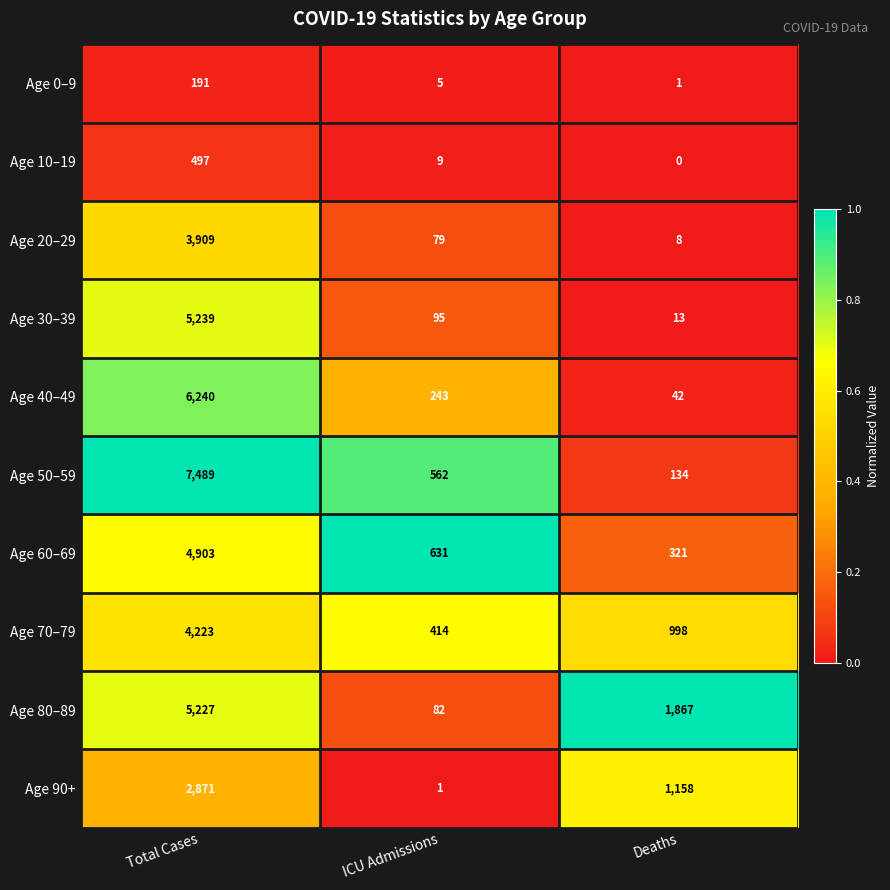

Which series has the largest total across all categories?

Age 50–59